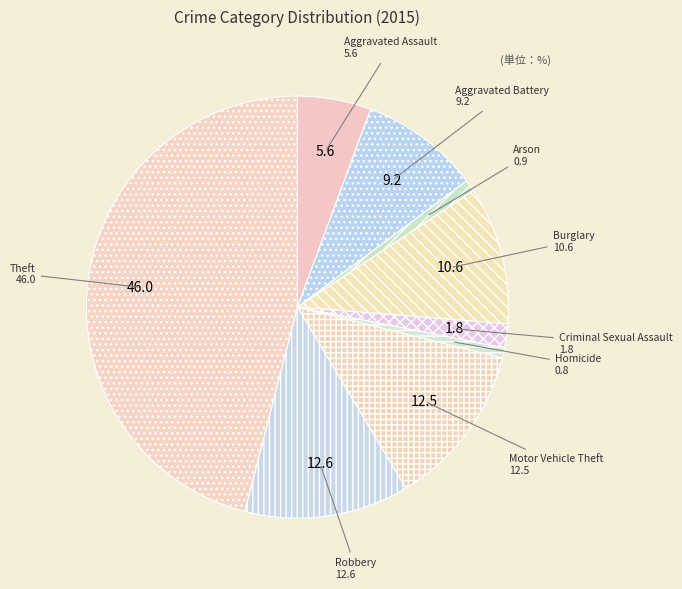

Combined, do Homicide and Arson account for over 50%?

No